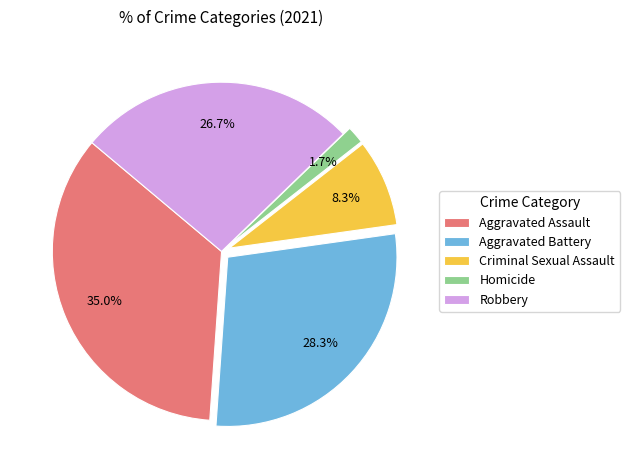

What is the largest slice in the pie chart?

Aggravated Assault